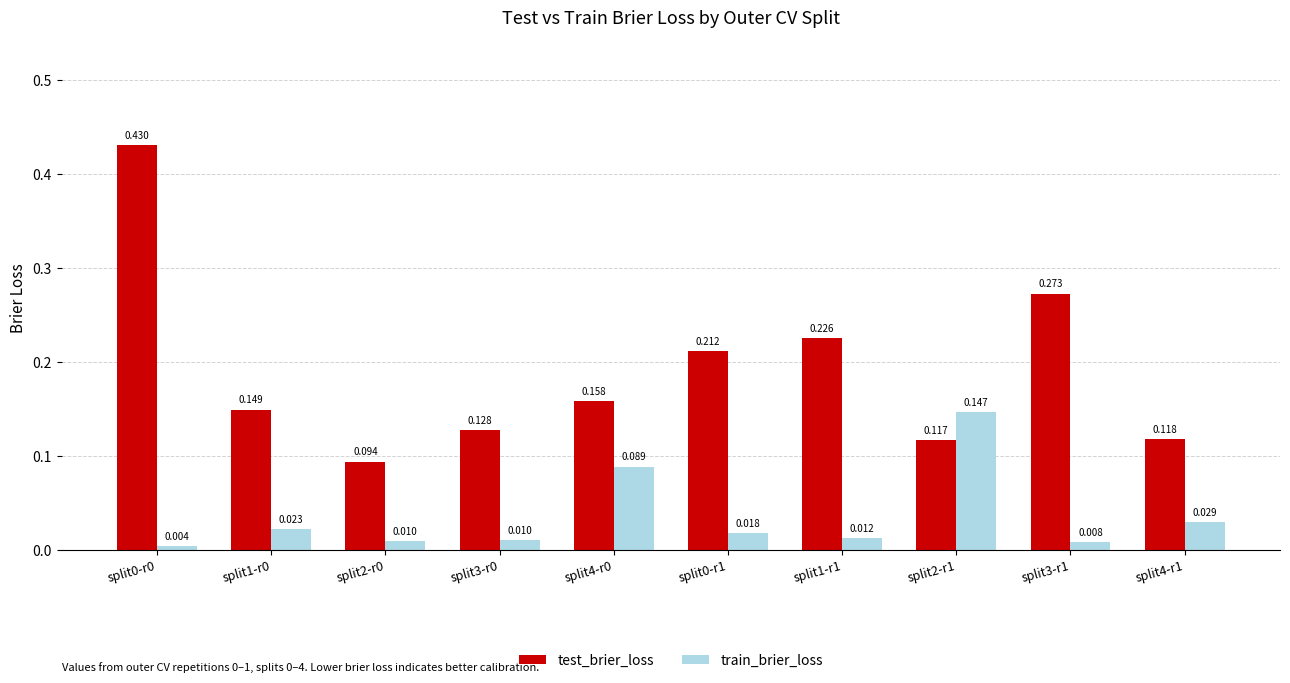

Is the value of train_brier_loss at split1-r1 greater than the value of test_brier_loss at split3-r1?

No